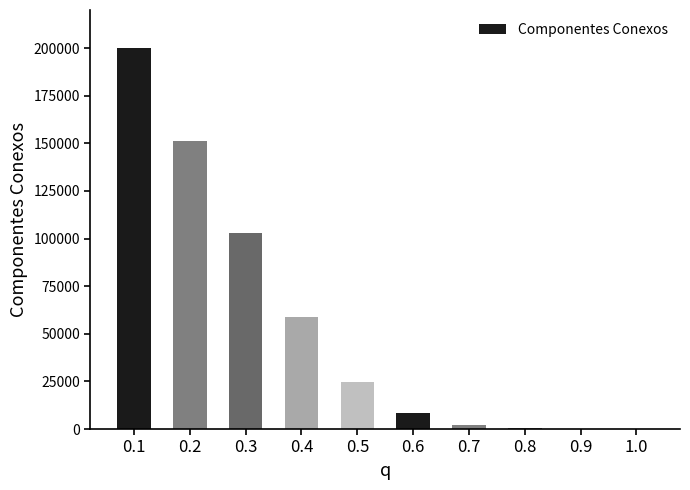

What is the sum of all values?

549561